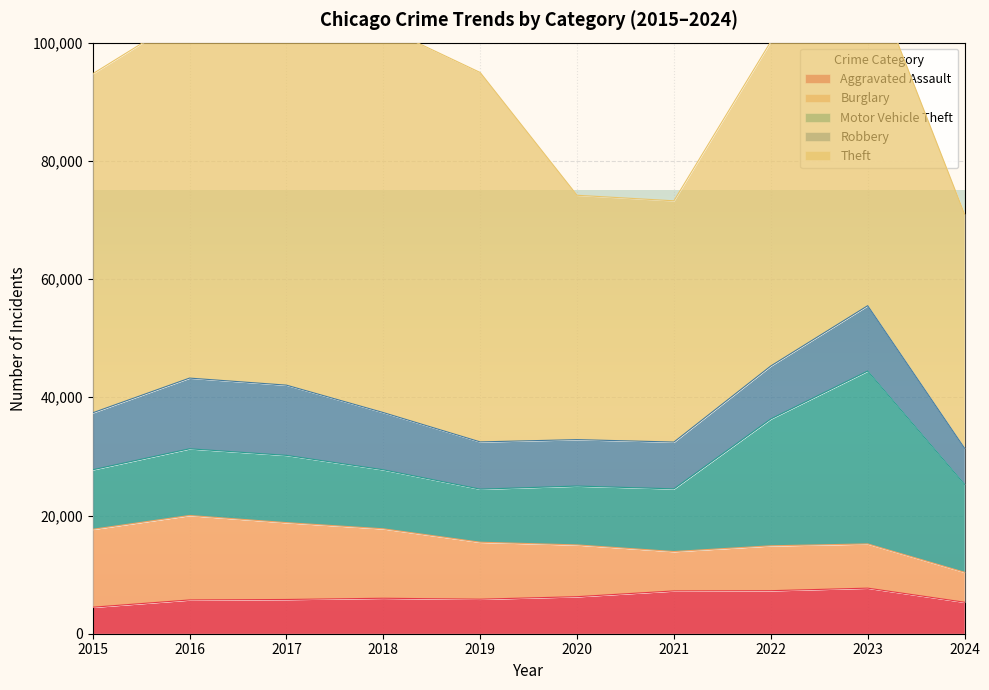

True or false: Motor Vehicle Theft and Theft intersect in this chart.

False